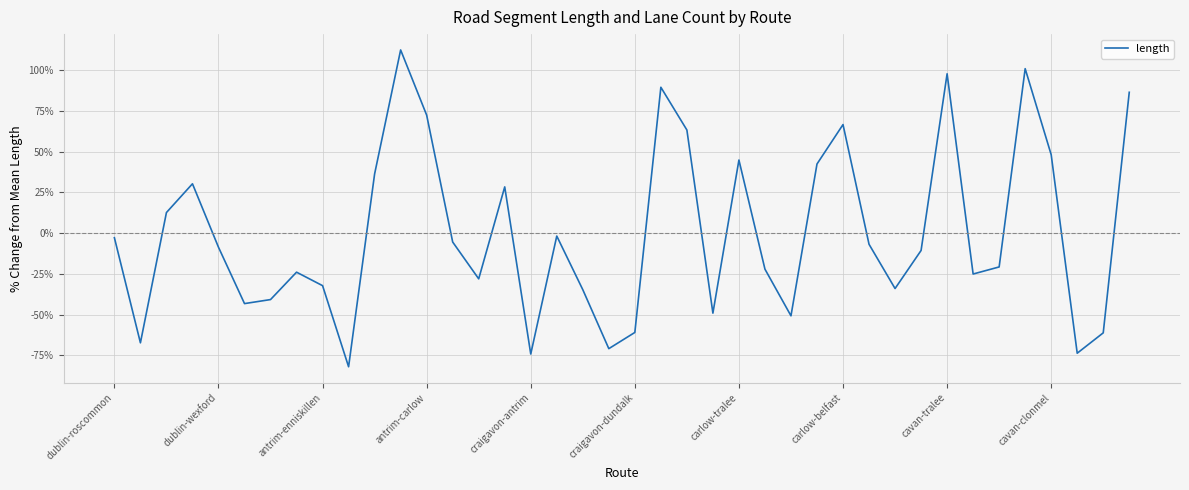

What is the difference between the maximum and minimum values?

194.3